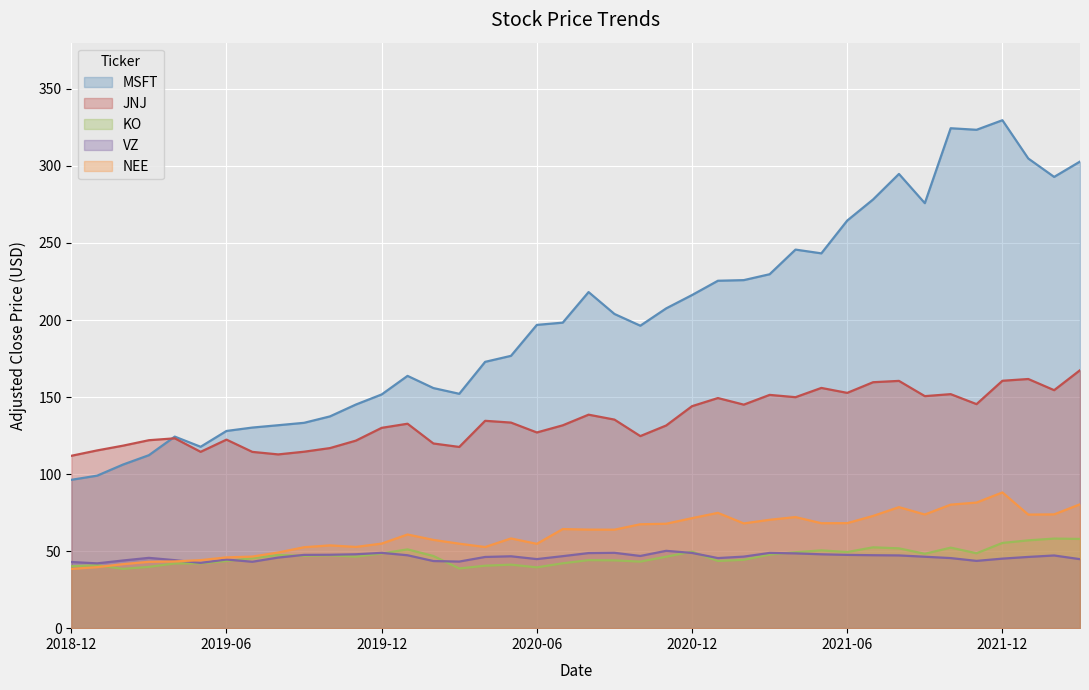

Between 2019-02 and 2022-02, which series saw the biggest shift?

MSFT